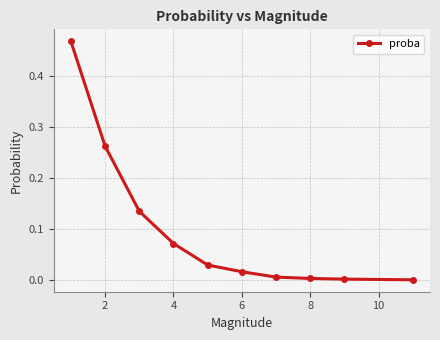

What is the sum of all values?

1.0